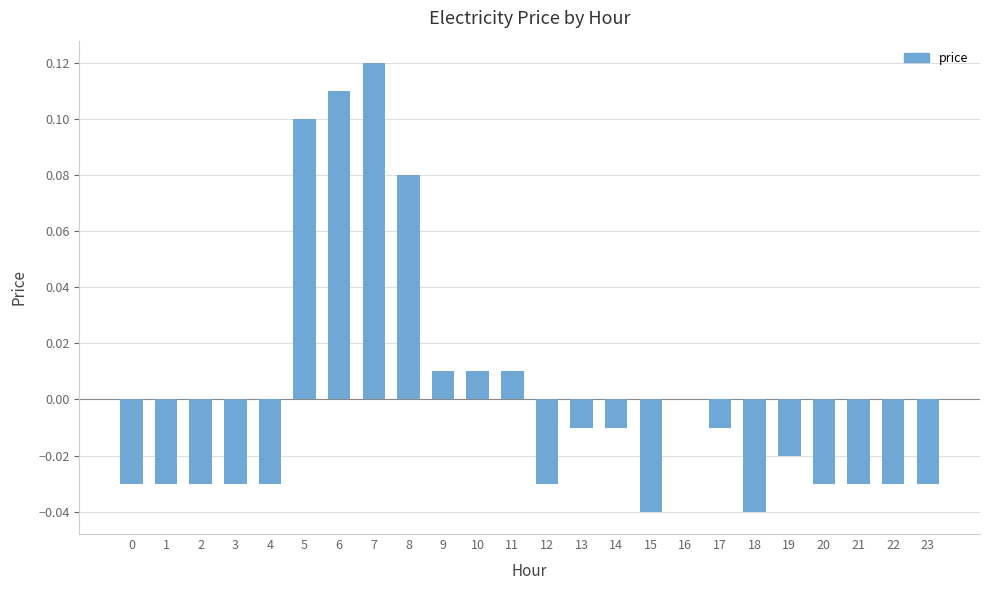

At which label does the data first exceed 0?

5